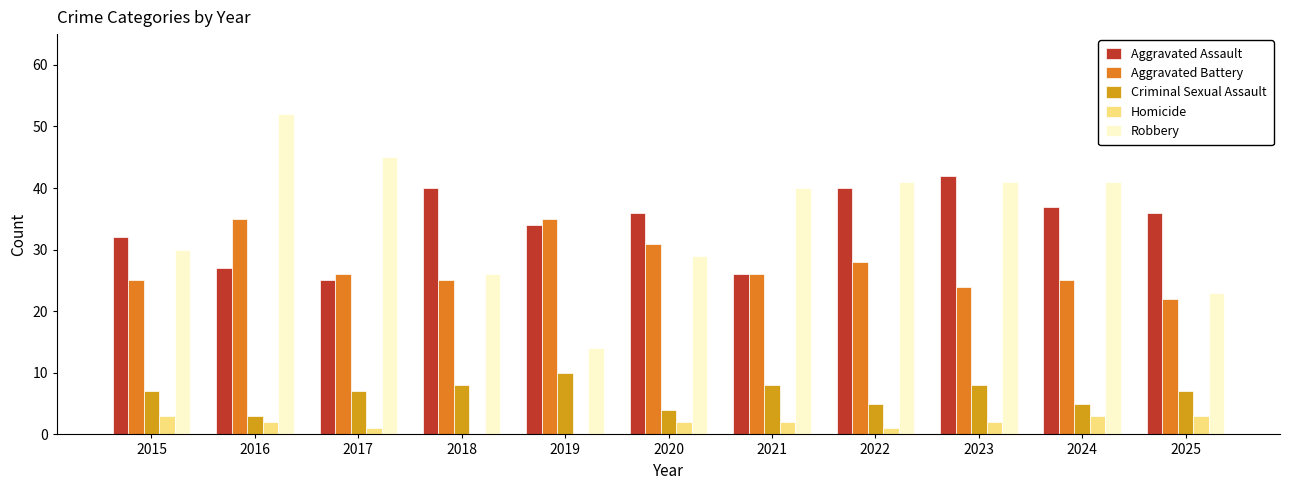

The Aggravated Assault series shows 49 at 2020. True or false?

False